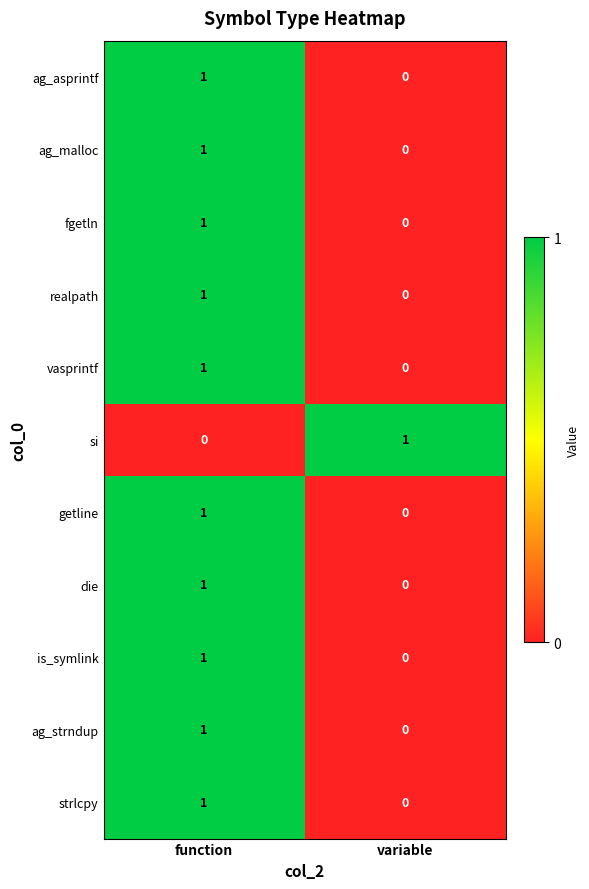

Reading left to right, what are all the values shown in this chart?

ag_asprintf: function=1	variable=0
ag_malloc: function=1	variable=0
fgetln: function=1	variable=0
realpath: function=1	variable=0
vasprintf: function=1	variable=0
si: function=0	variable=1
getline: function=1	variable=0
die: function=1	variable=0
is_symlink: function=1	variable=0
ag_strndup: function=1	variable=0
strlcpy: function=1	variable=0